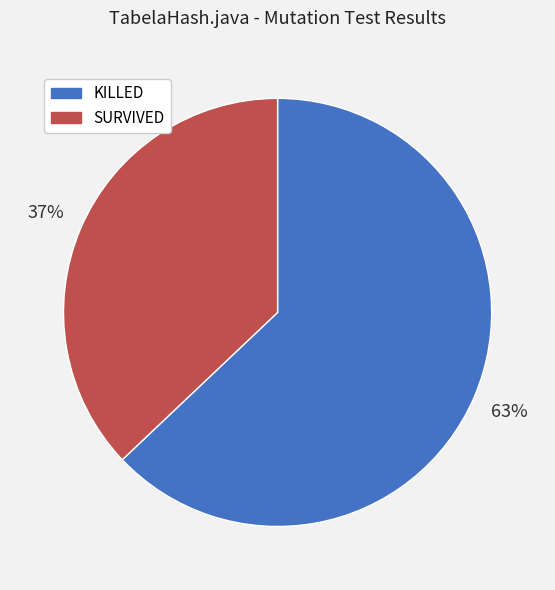

Count the number of slices in the pie.

2